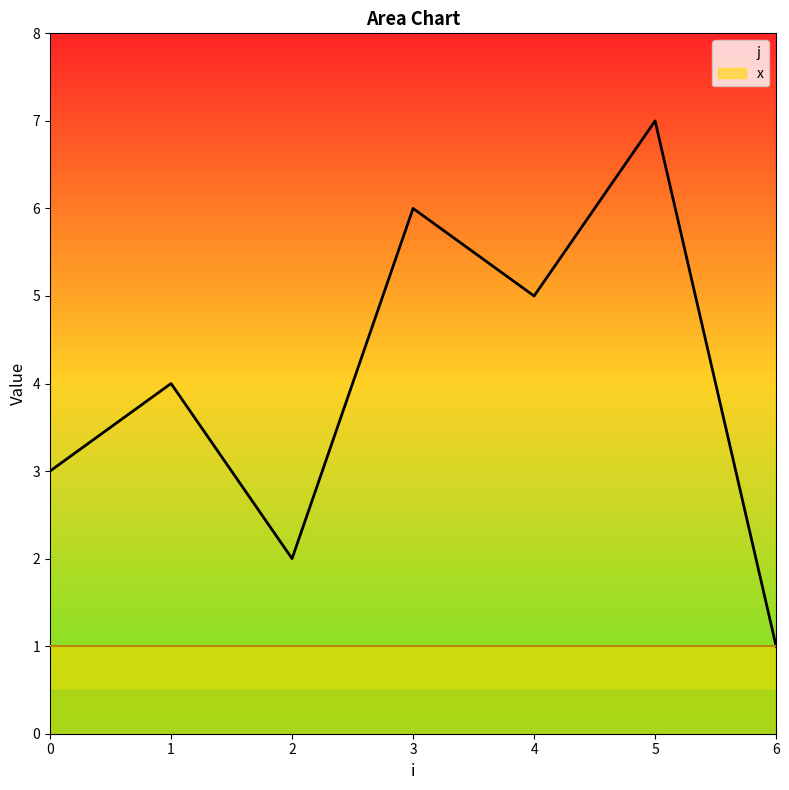

The value at 1 is 2. True or false?

False